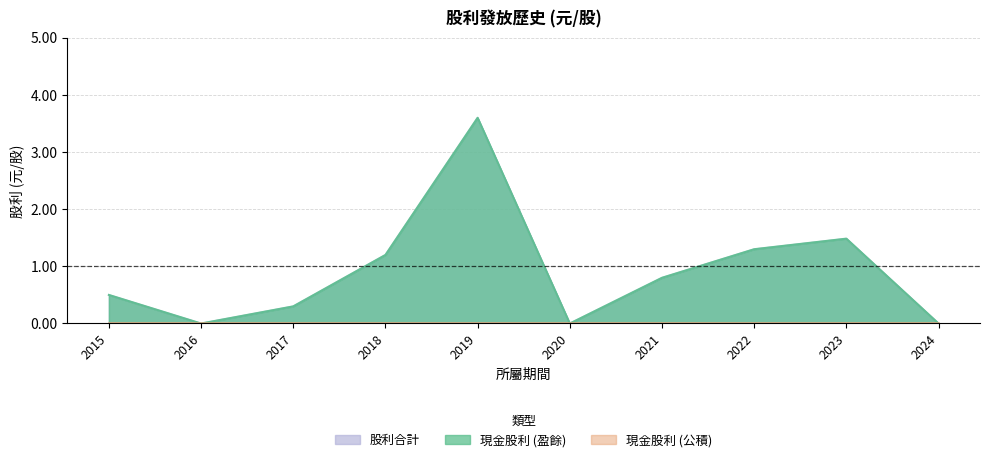

True or false: 現金股利 (盈餘) and 股利合計 cross at least once.

False